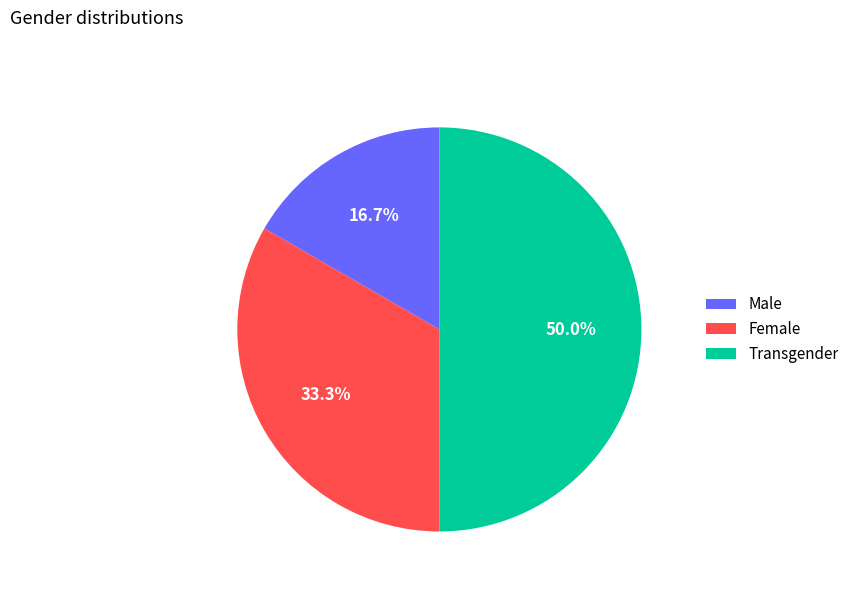

True or false: Male accounts for 11% of the total.

False